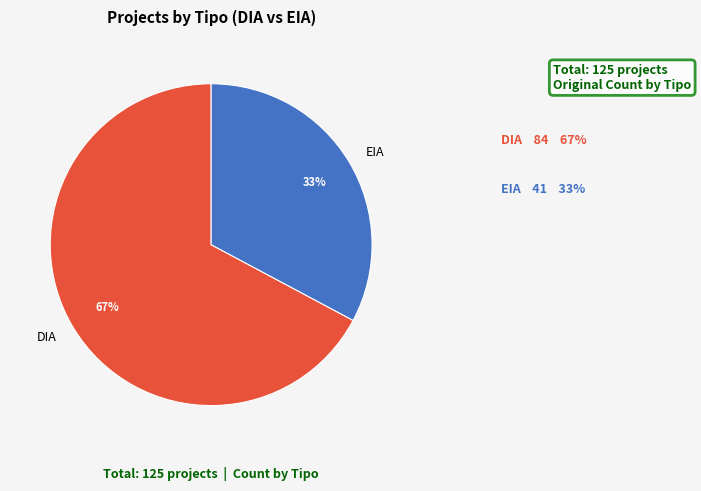

To the nearest percent, what is the difference between the largest and smallest slice percentages?

34%